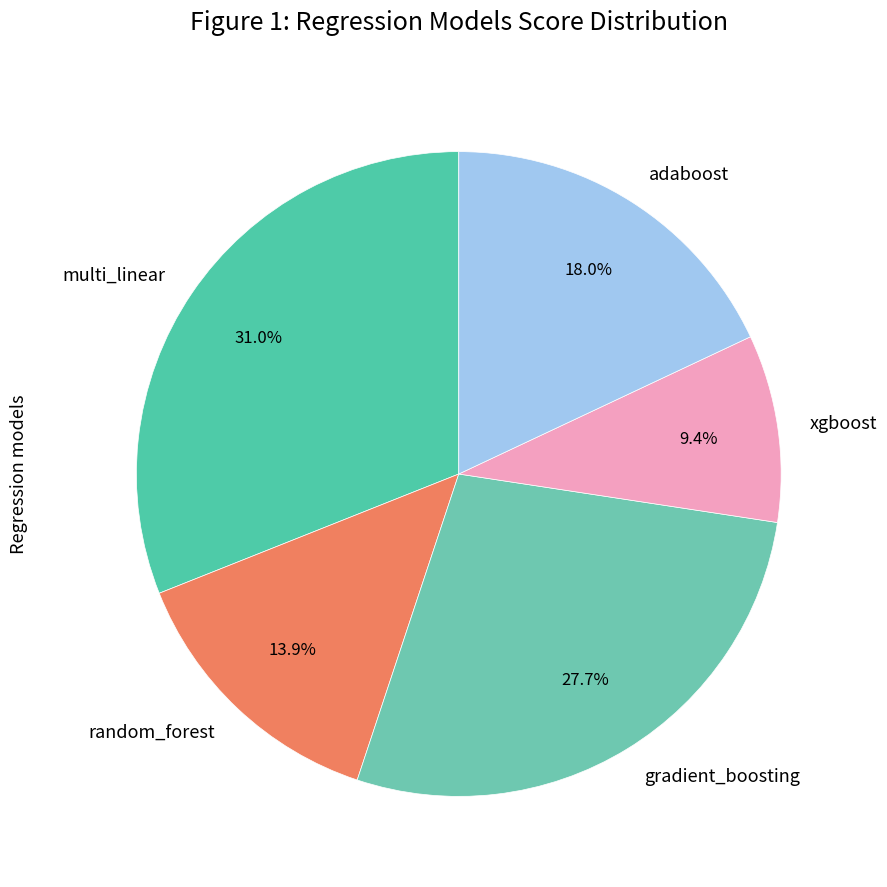

Count the number of slices in the pie.

5